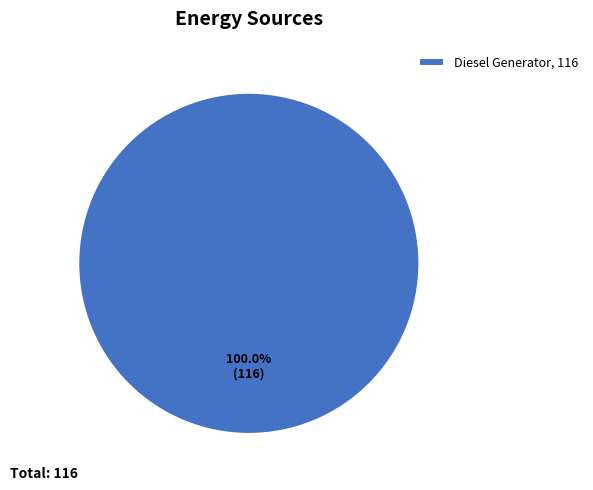

Is there a majority slice in this chart?

Yes